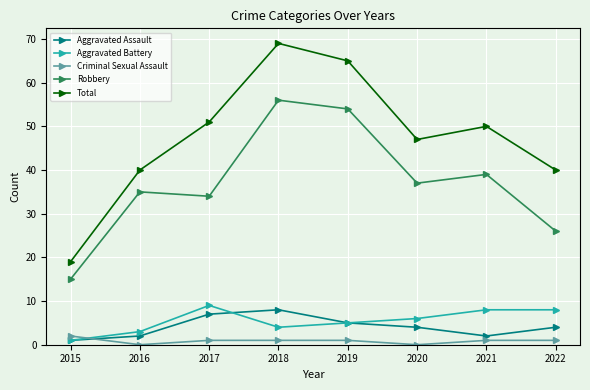

Count the number of categories in the chart.

8